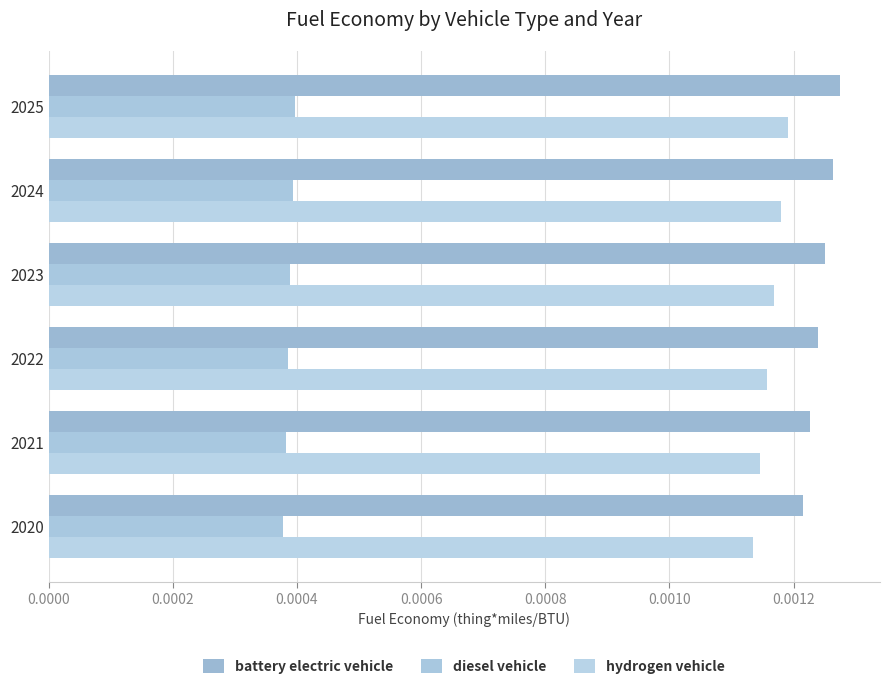

Which series has the largest total across all categories?

battery electric vehicle